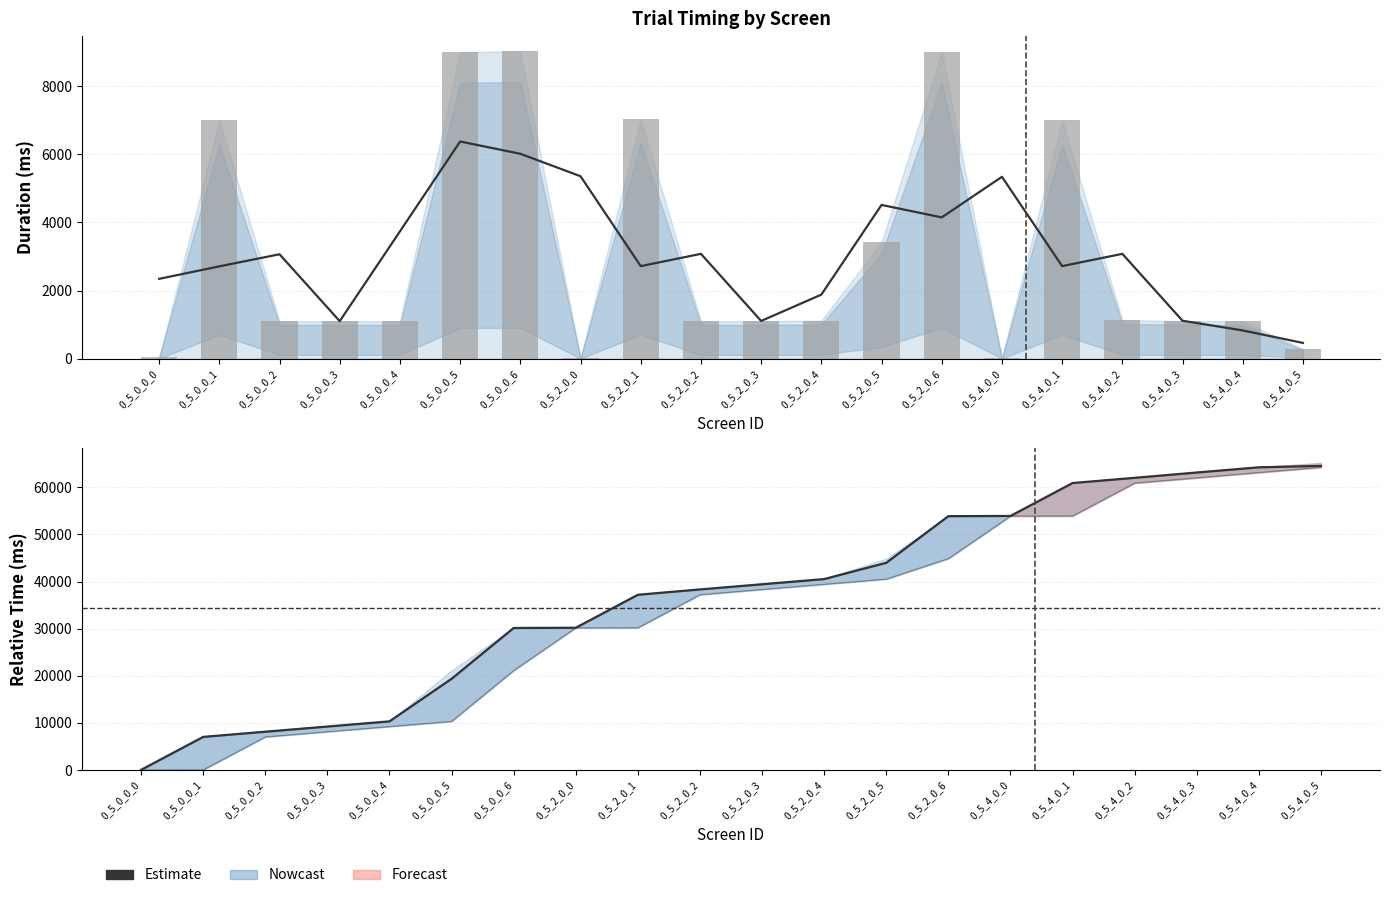

How many groups of bars are there?

20